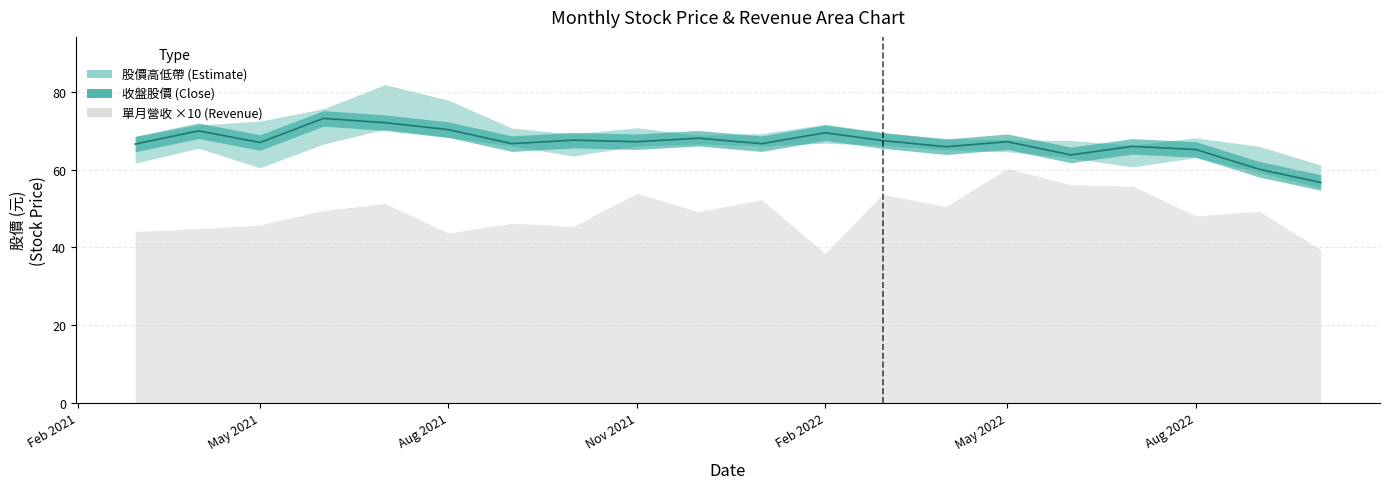

How many interior local peaks does the 最高 series have?

4